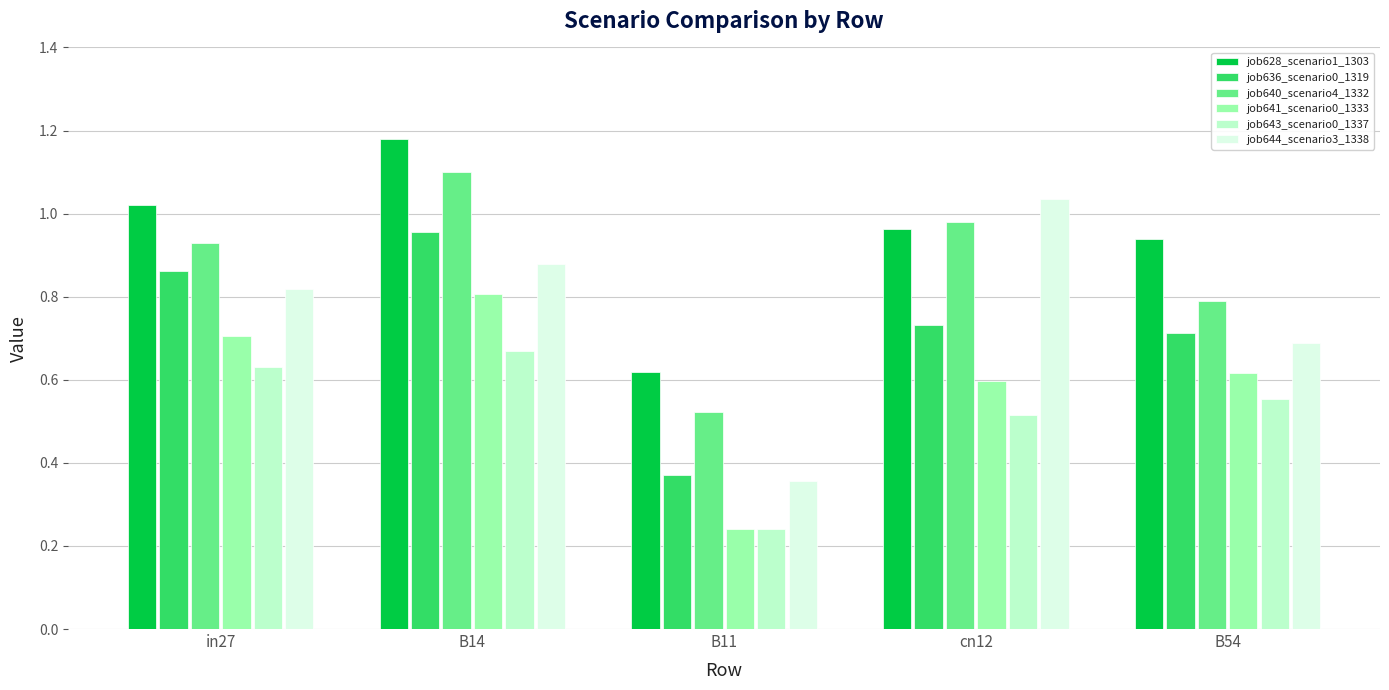

Is the value of job640_scenario4_1332 at B11 greater than the value of job641_scenario0_1333 at B11?

Yes